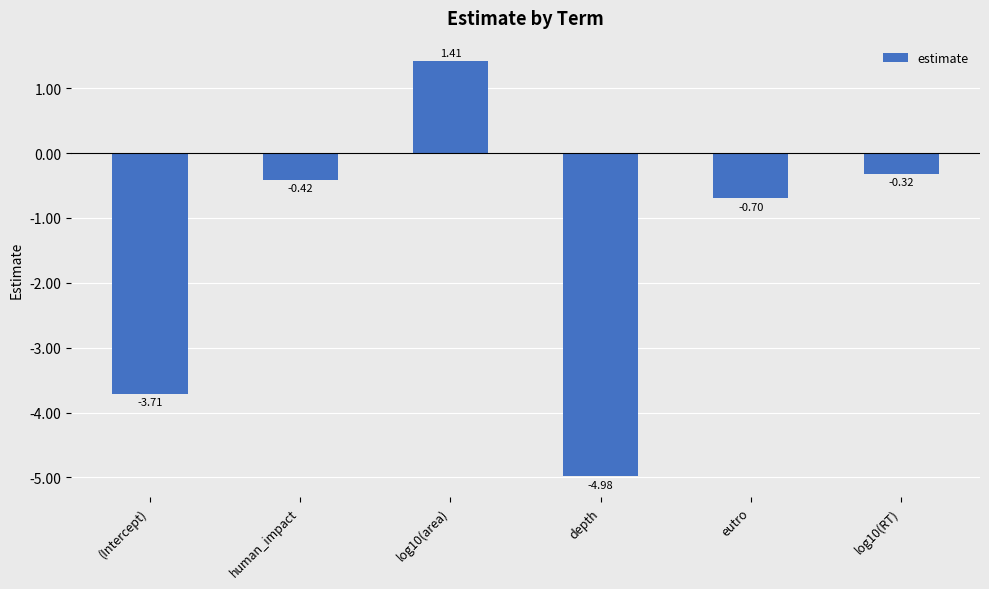

What position from the left is log10(area)?

3